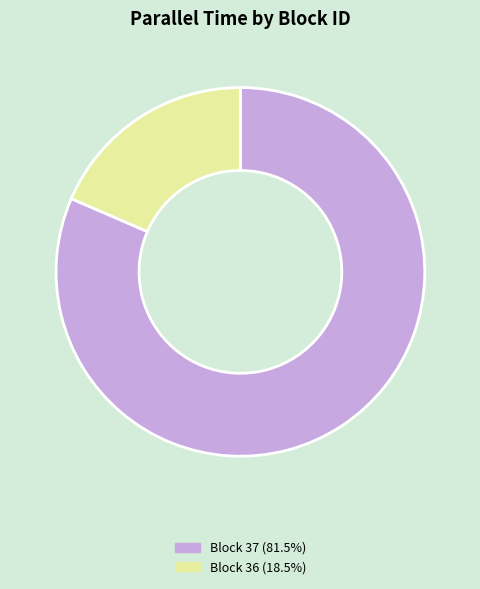

Is the sum of Block 37 (81.5%) and Block 36 (18.5%) greater than half?

Yes